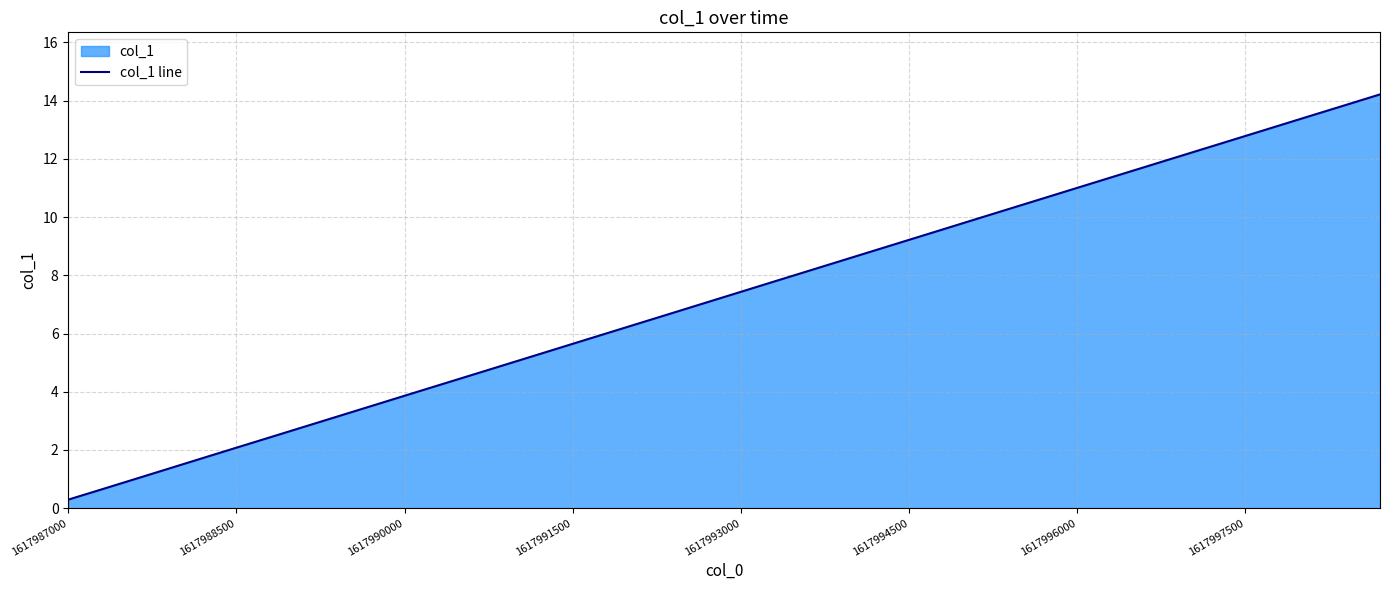

The chart shows a value of 5.6 at 1617991500. True or false?

True